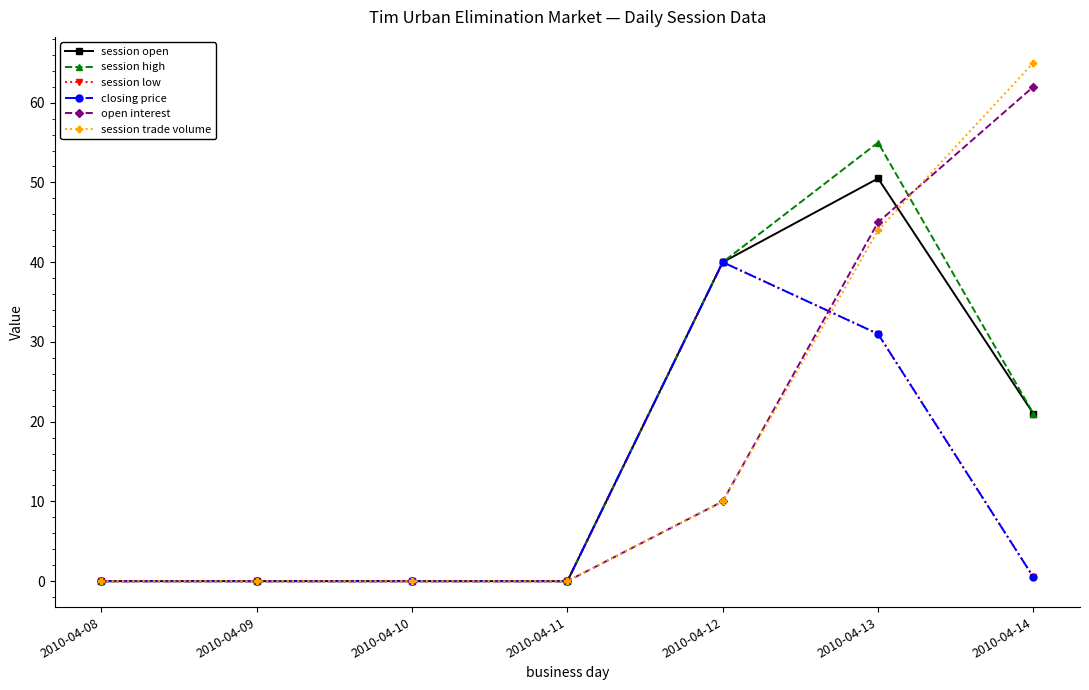

Reading left to right, list all the values displayed in this chart.

session open: 0.0	0.0	0.0	0.0	40.0	50.5	21.0
session high: 0.0	0.0	0.0	0.0	40.0	55.0	21.0
session low: 0.0	0.0	0.0	0.0	40.0	31.0	0.5
closing price: 0.0	0.0	0.0	0.0	40.0	31.0	0.5
open interest: 0.0	0.0	0.0	0.0	10.0	45.0	62.0
session trade volume: 0.0	0.0	0.0	0.0	10.0	44.0	65.0